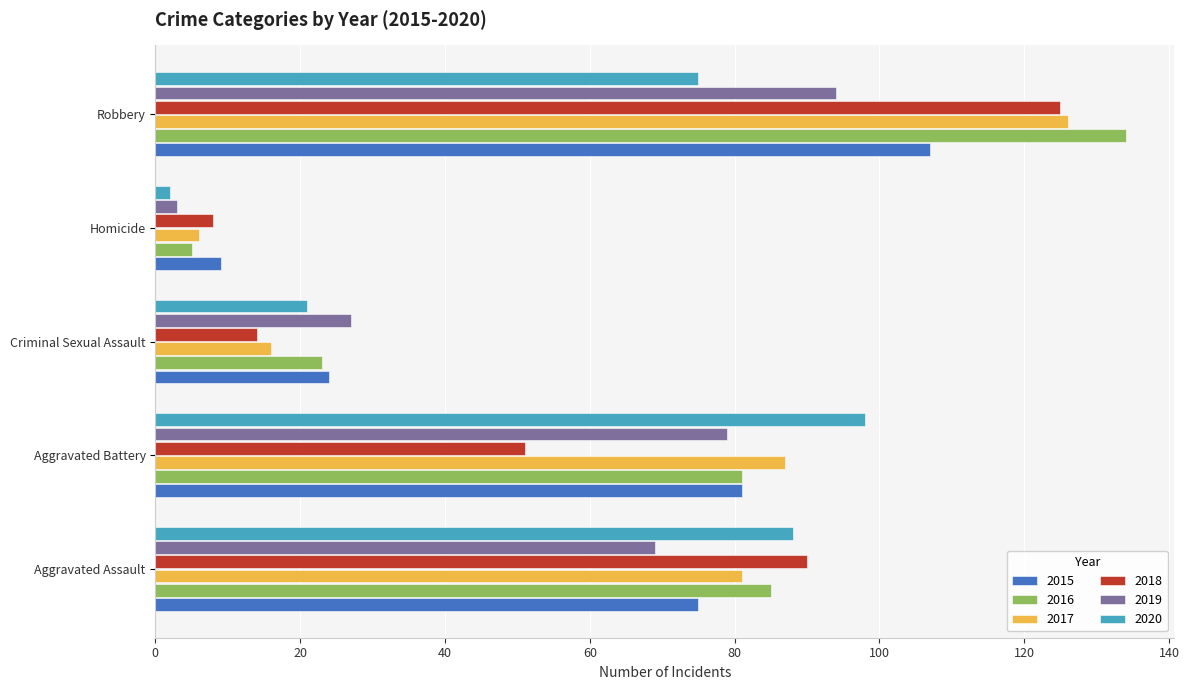

At which label does 2019 reach its minimum?

Homicide